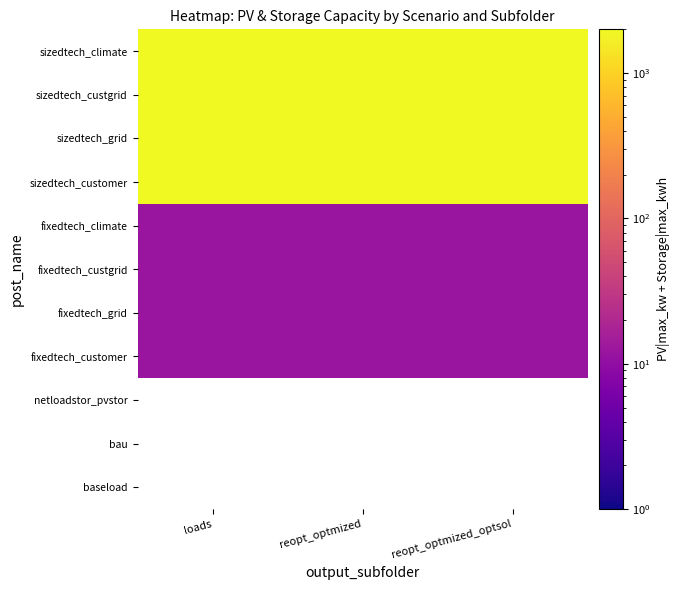

The fixedtech_climate series shows 2.9 at reopt_optmized. True or false?

False